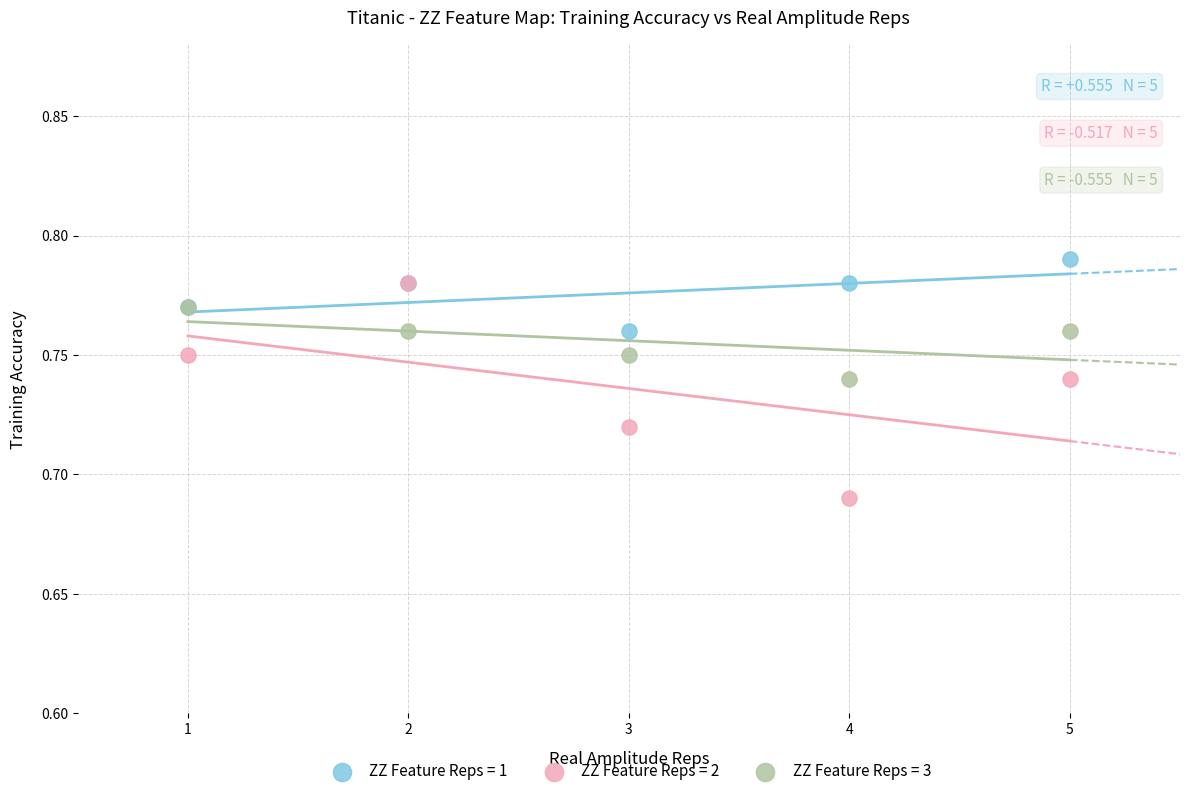

What are all the series names shown in the legend?

ZZ Feature Reps = 1, ZZ Feature Reps = 2, ZZ Feature Reps = 3